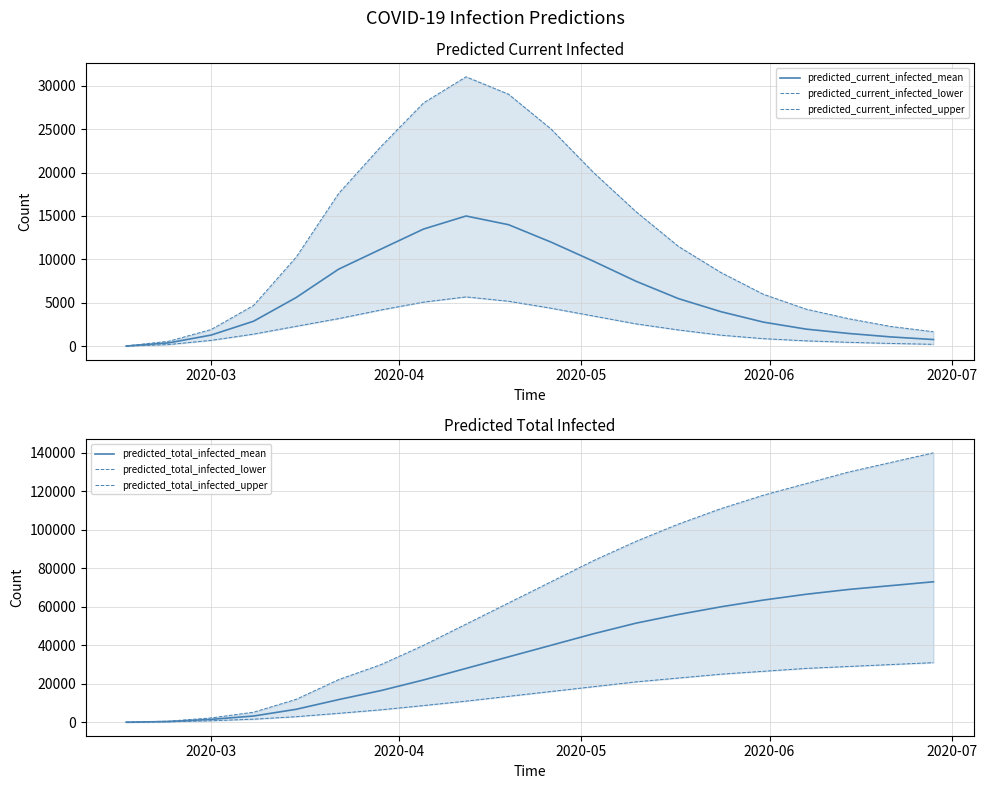

What is the average value of the predicted_current_infected_mean series?

5995